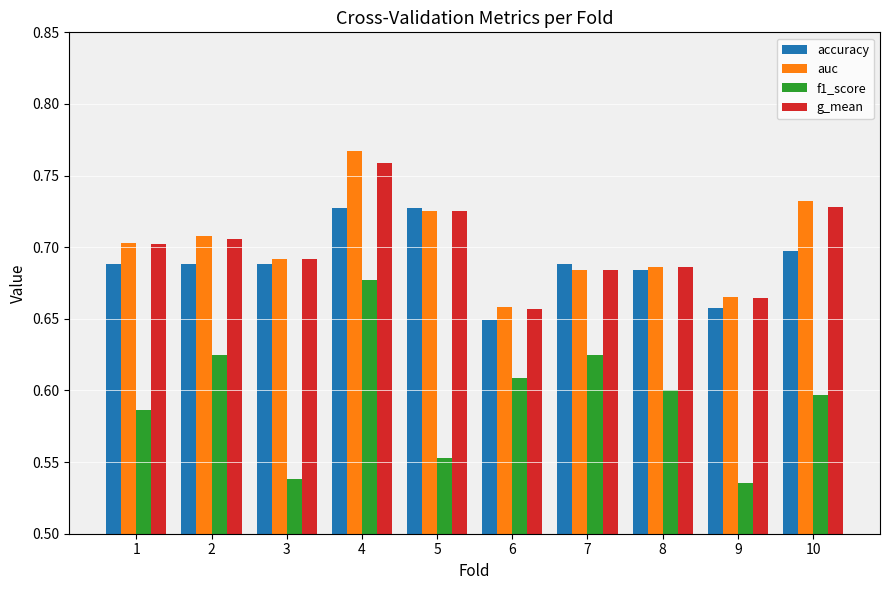

The auc series shows 0.3 at 5. True or false?

False